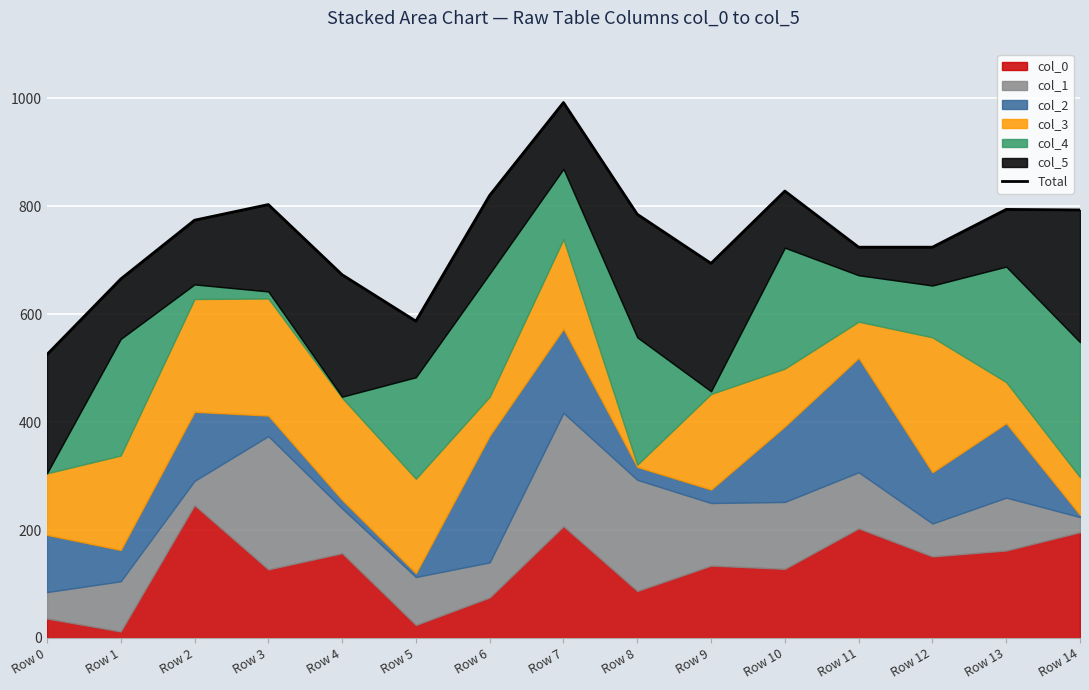

Between Row 4 and Row 6, which is larger?

Row 6